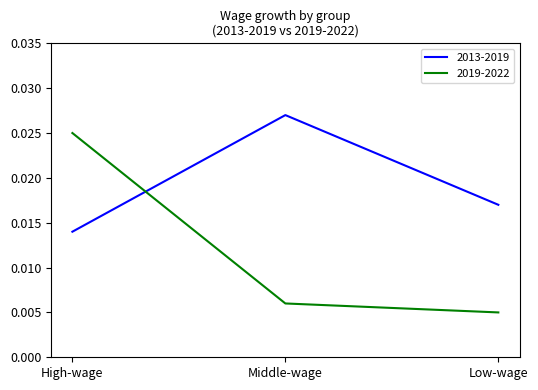

Which series has the largest range (max minus min)?

2019-2022